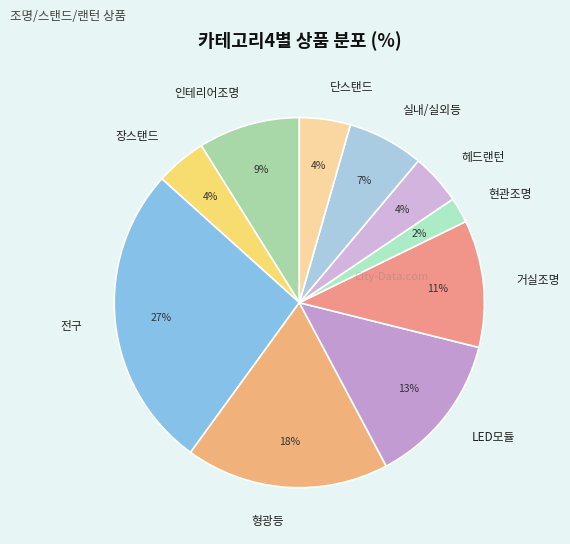

To the nearest percent, what is the combined percentage of LED모듈 and 거실조명?

24%